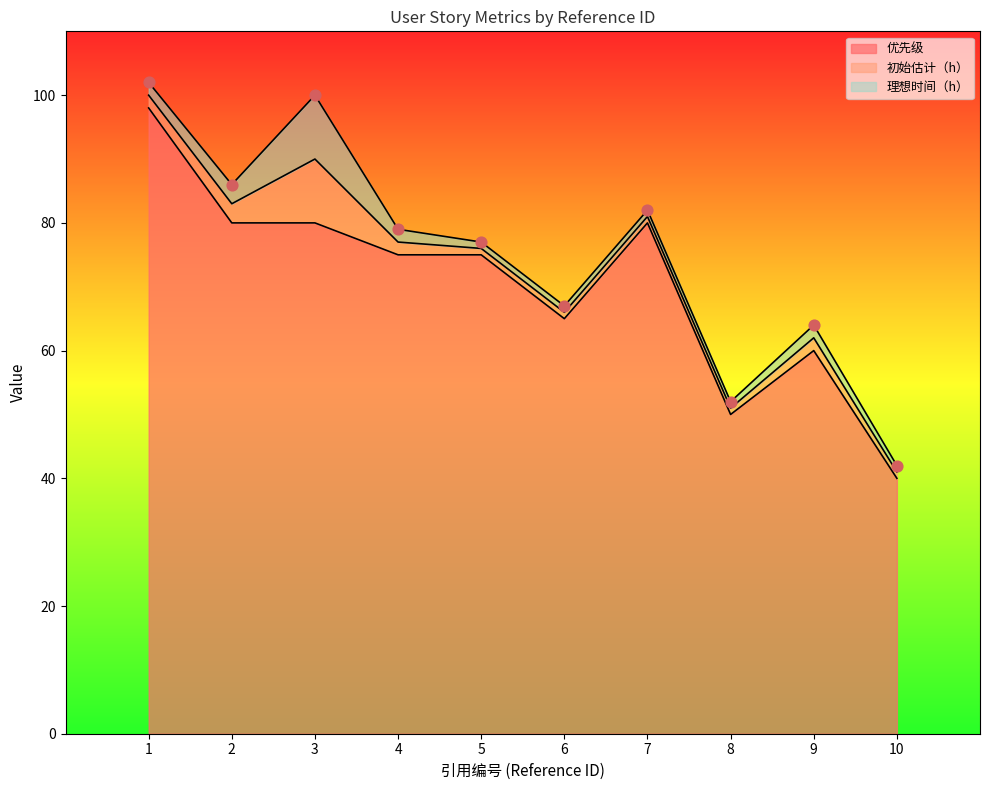

At how many categories does at least one series exceed 27?

10